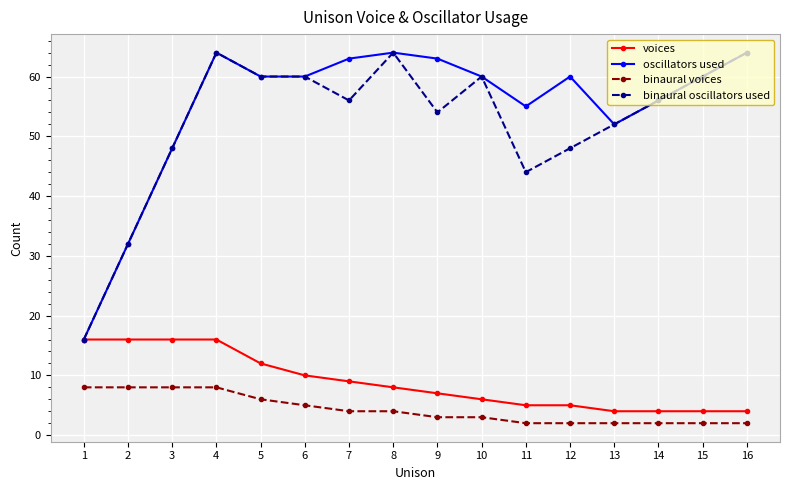

True or false: binaural oscillators used has more than 1 points higher than both neighbors.

True